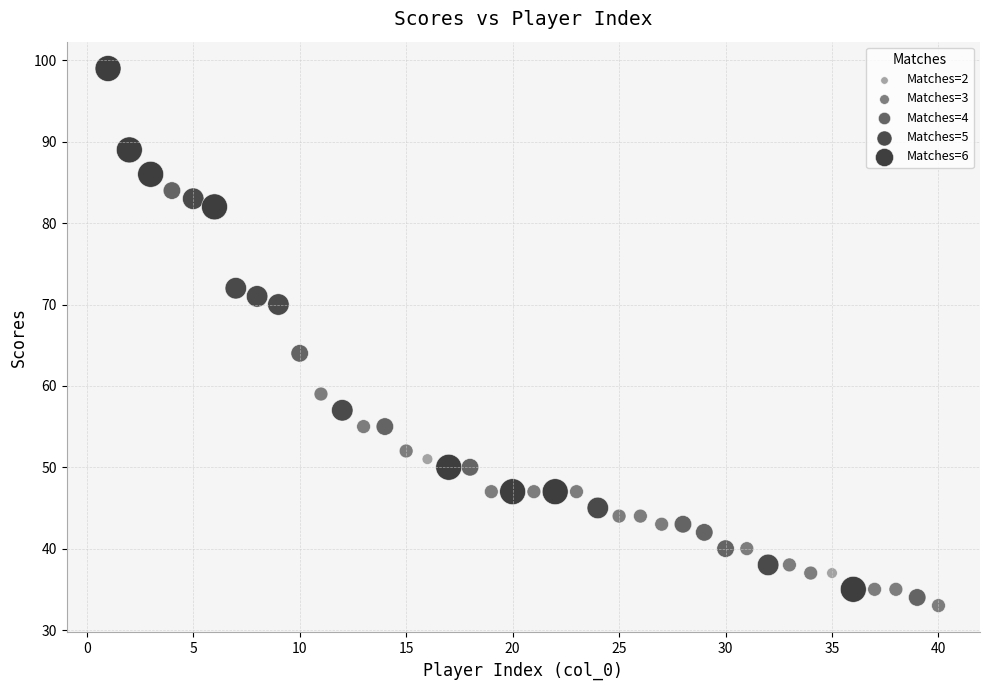

What are all the series names shown in the legend?

Matches=2, Matches=3, Matches=4, Matches=5, Matches=6